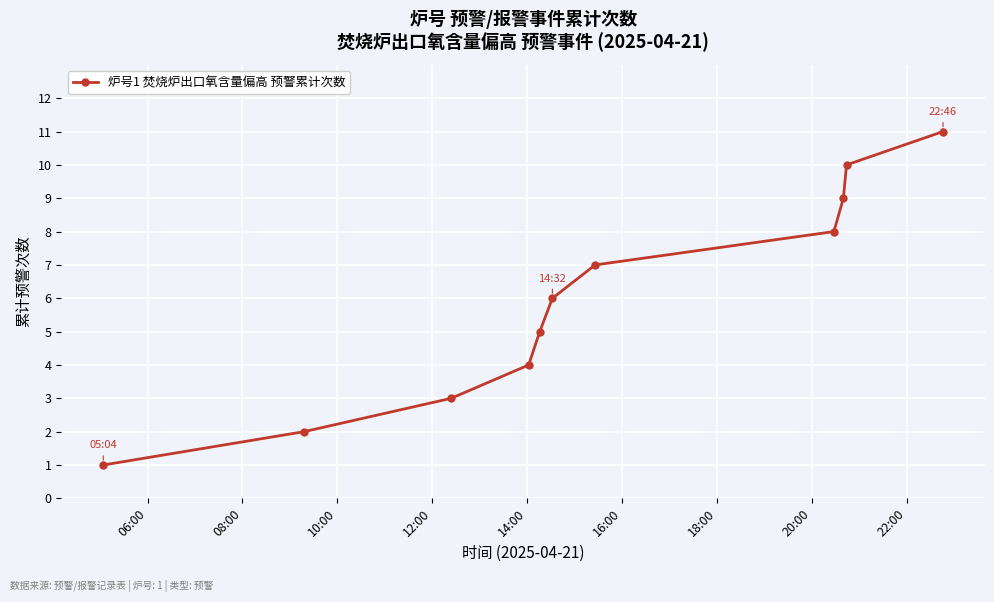

True or false: the data has more than 2 interior local peaks.

False